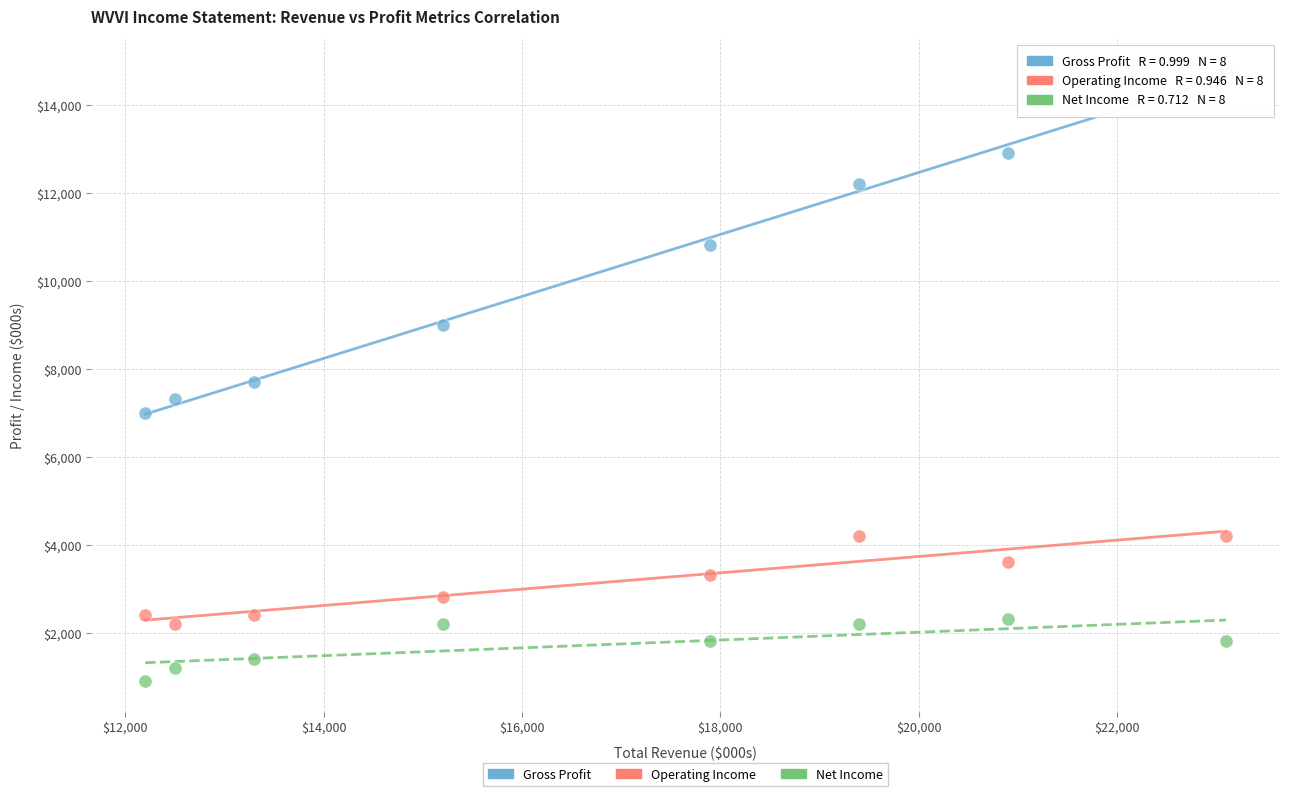

What are all the series names shown in the legend?

Gross Profit, Operating Income, Net Income